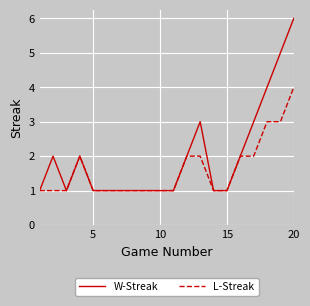

True or false: W-Streak has more than 0 points higher than both neighbors.

True